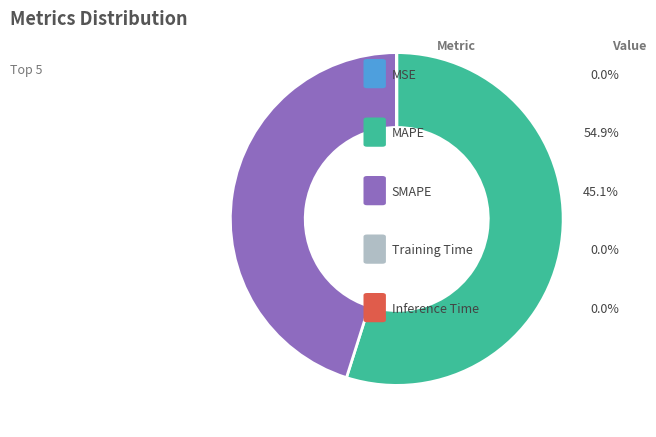

Does any single category account for the majority?

Yes